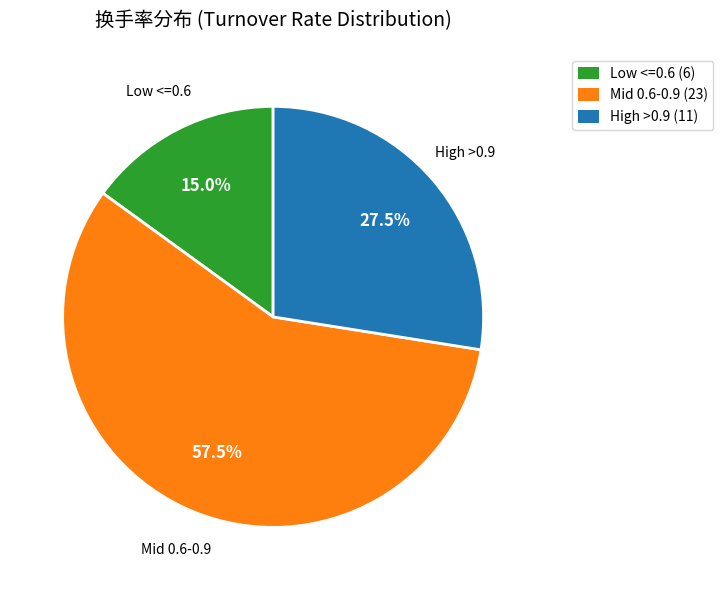

Is there any slice that represents more than half of the pie?

Yes